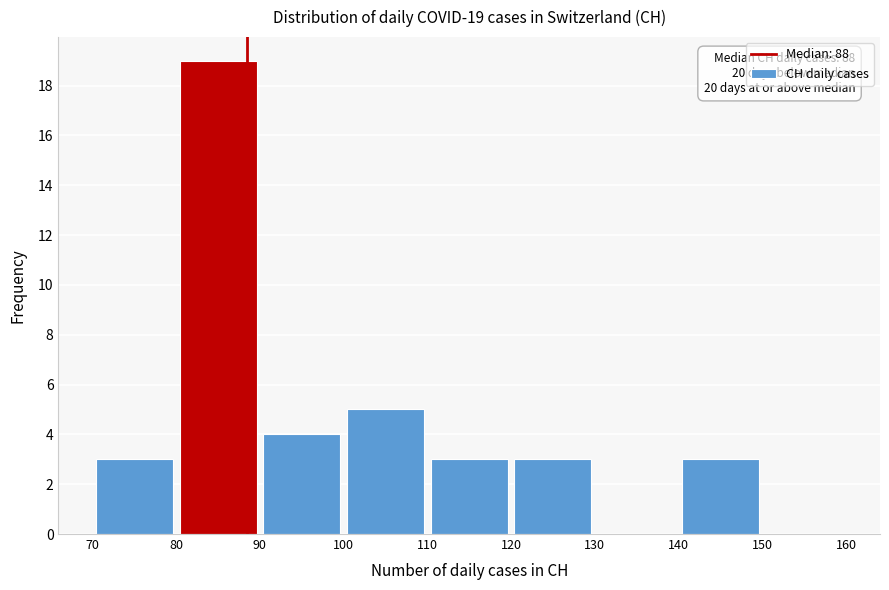

Over which range of the x-axis is the bar tallest?

80 to 90